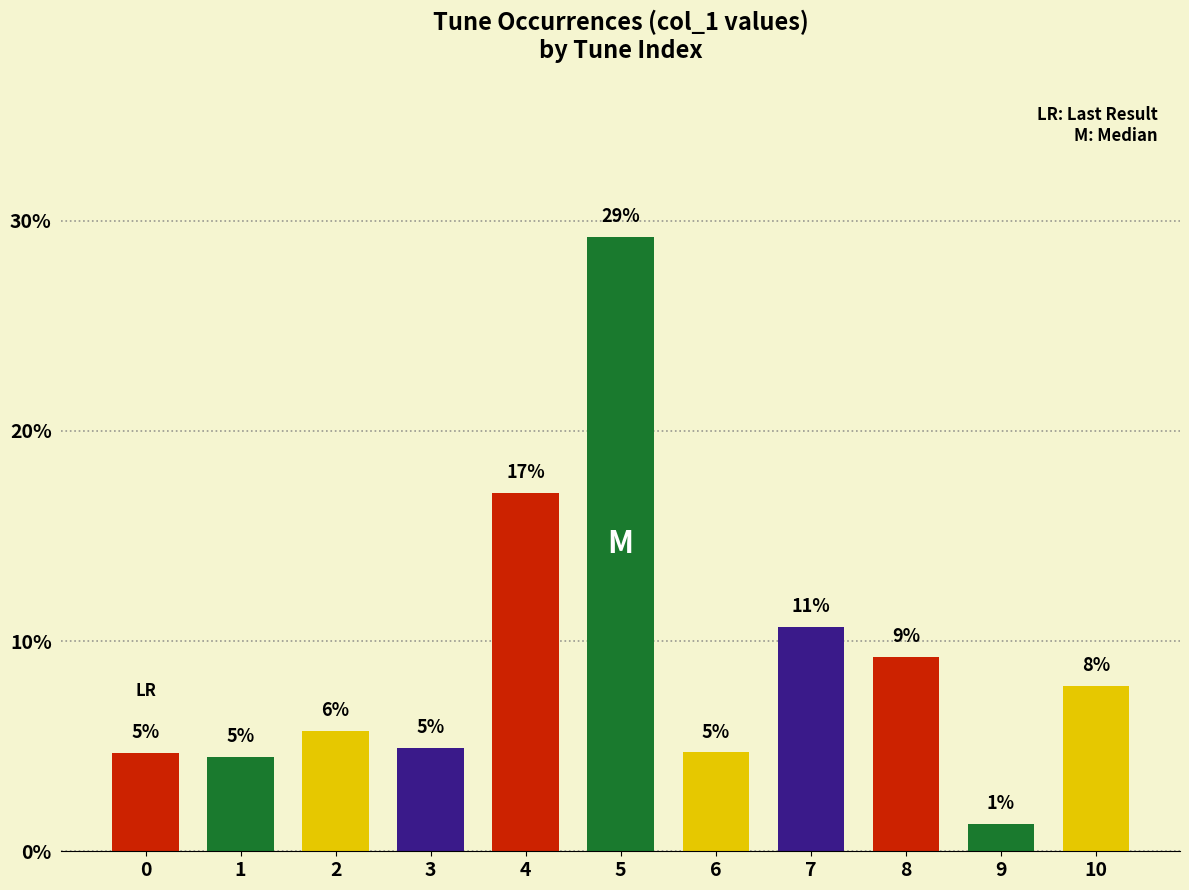

Which has a higher value, 5 or 10?

5